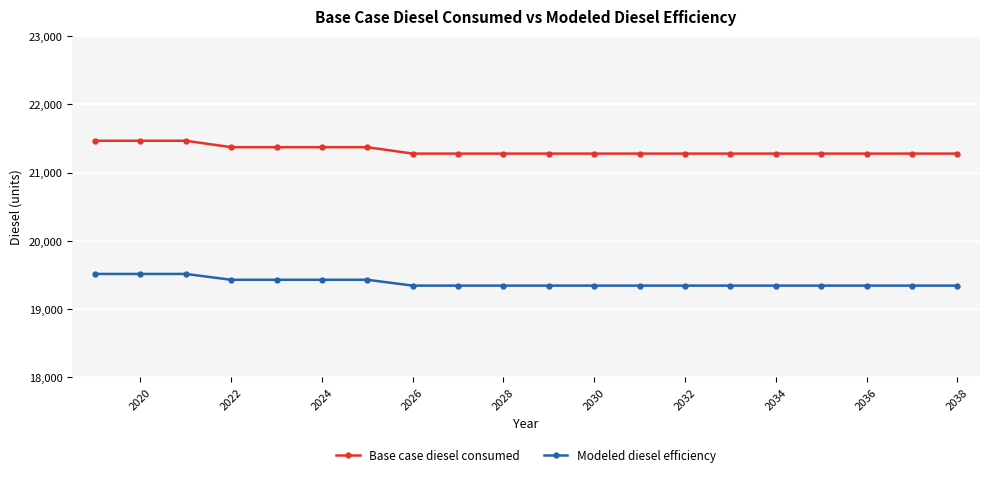

List the series in order of their overall mean, lowest first.

Modeled diesel efficiency, Base case diesel consumed